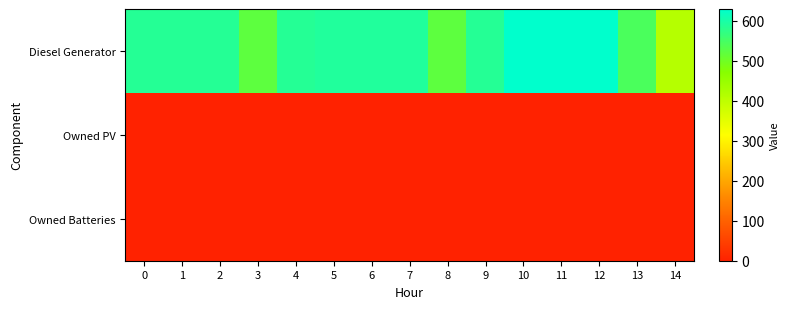

What is the total value across all series at 0?

587